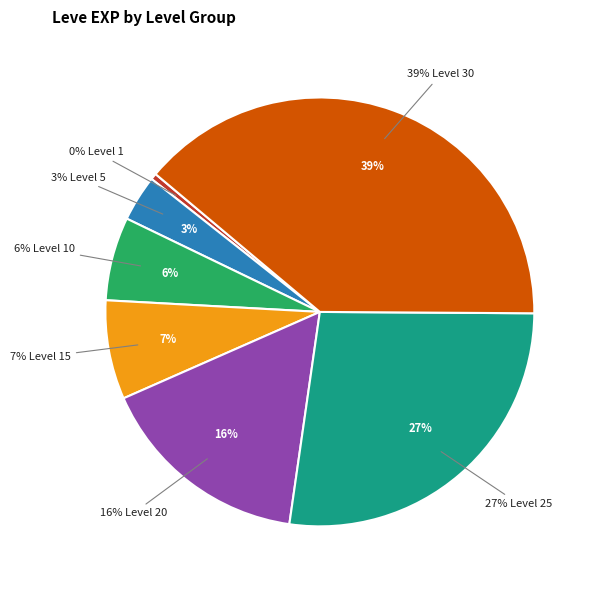

Is it true that Level 10 is 6% of the pie?

True